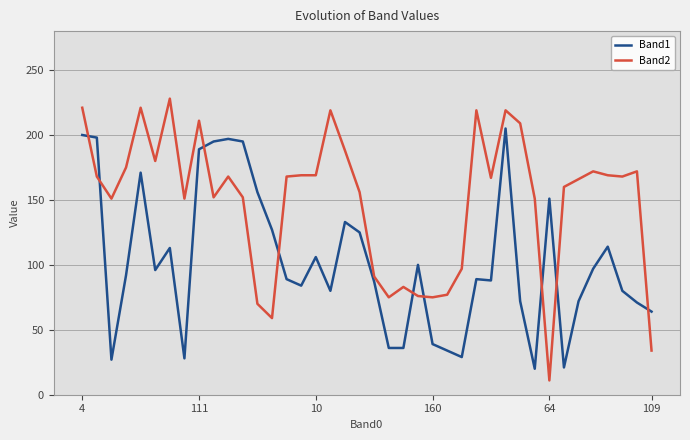

At how many categories does at least one series exceed 213?

6